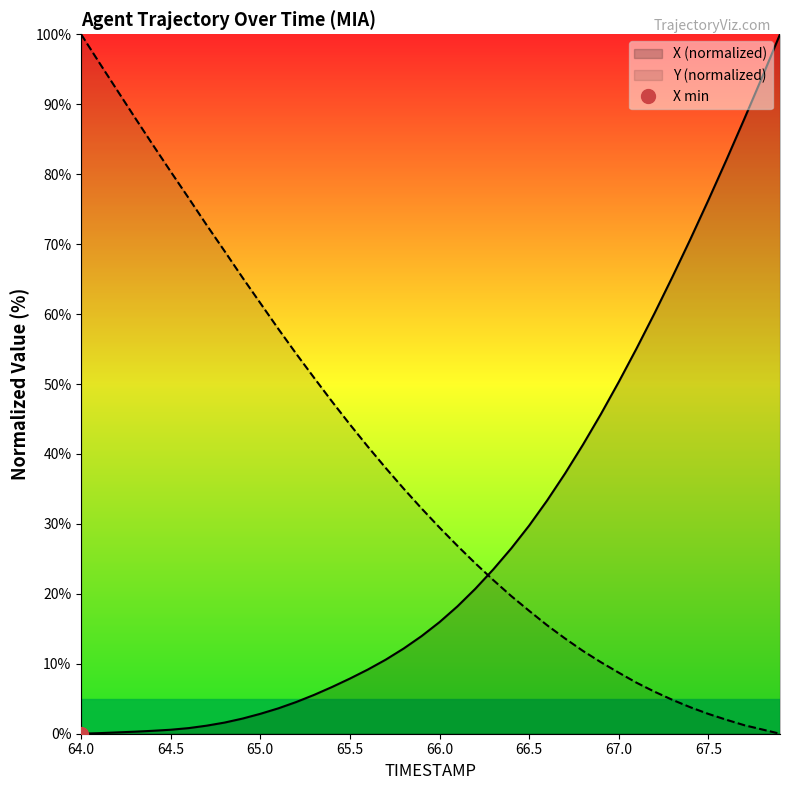

Which label corresponds to the largest value in the chart?

67.9